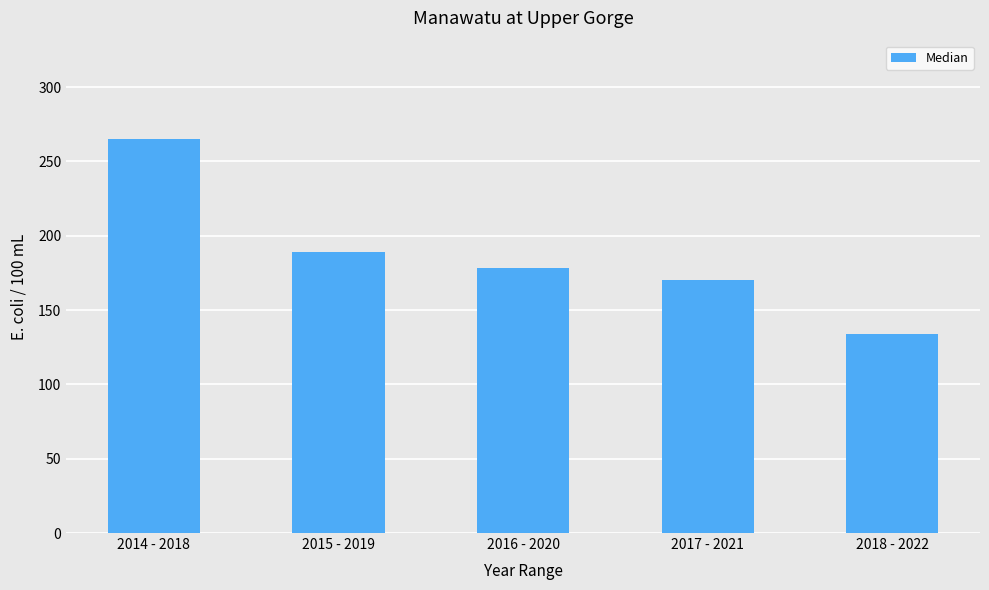

List the labels in order of value, largest first.

2014 - 2018, 2015 - 2019, 2016 - 2020, 2017 - 2021, 2018 - 2022